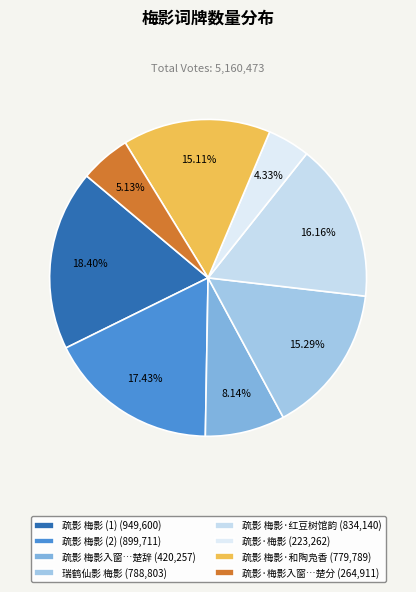

Count the number of slices in the pie.

8